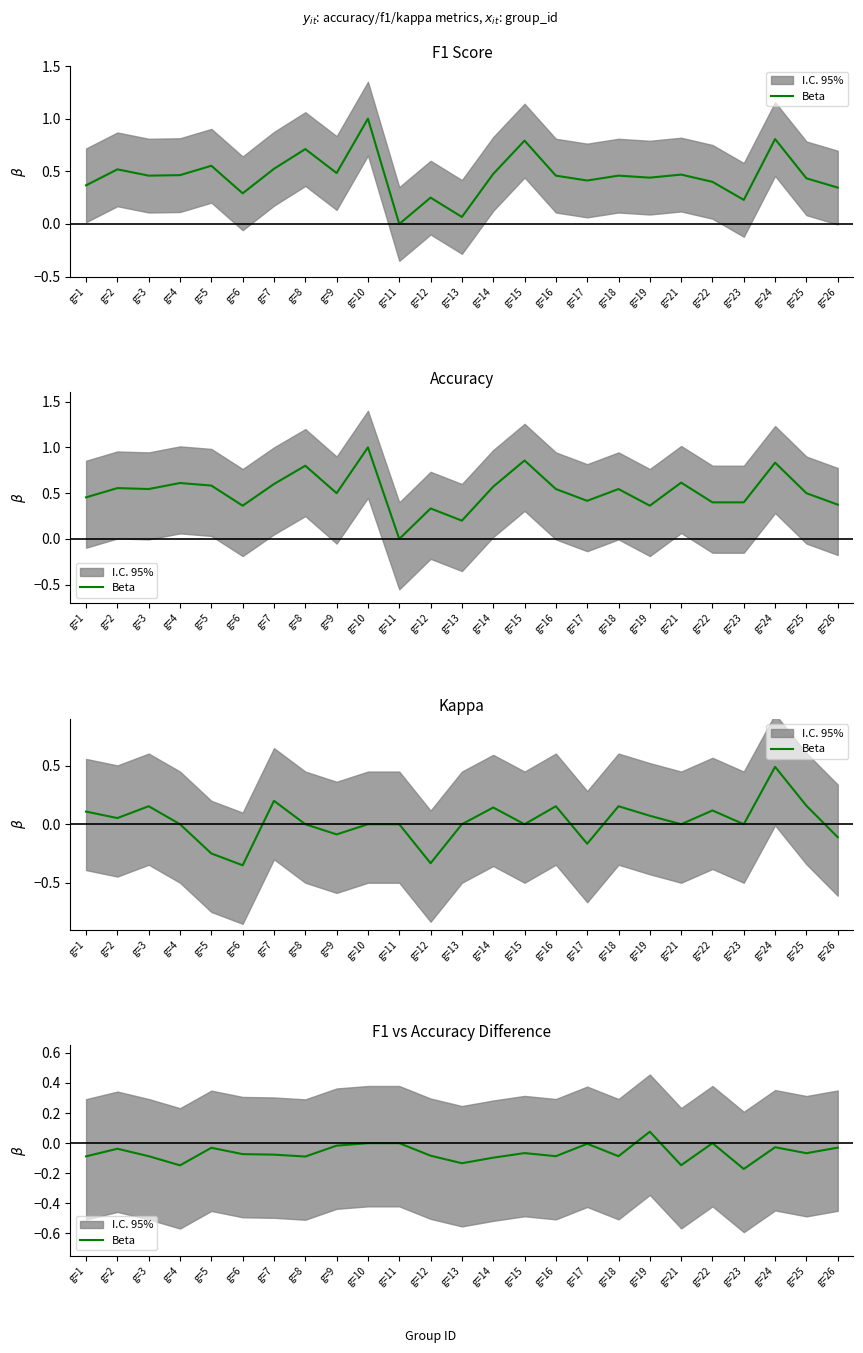

Where is the first local maximum?

g=2